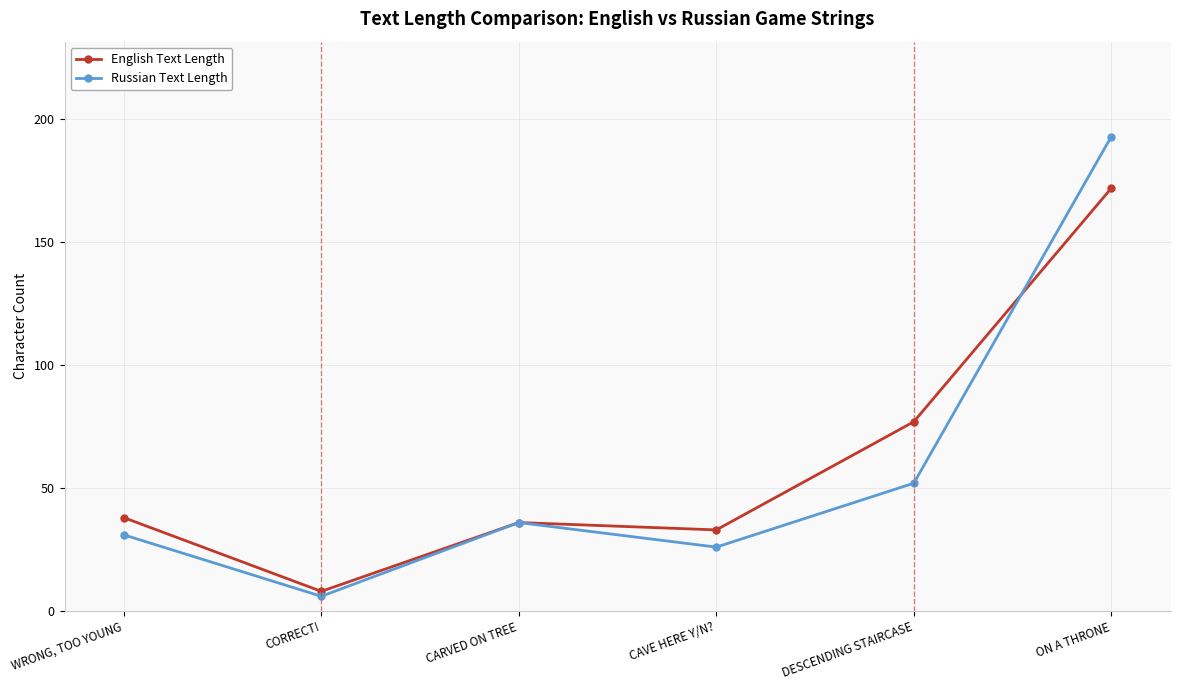

What is the sum of the Russian Text Length values at WRONG, TOO YOUNG and CAVE HERE Y/N??

57